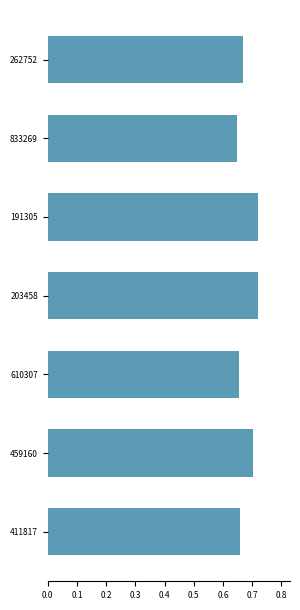

What is the label of the 3rd bar from the top?

191305